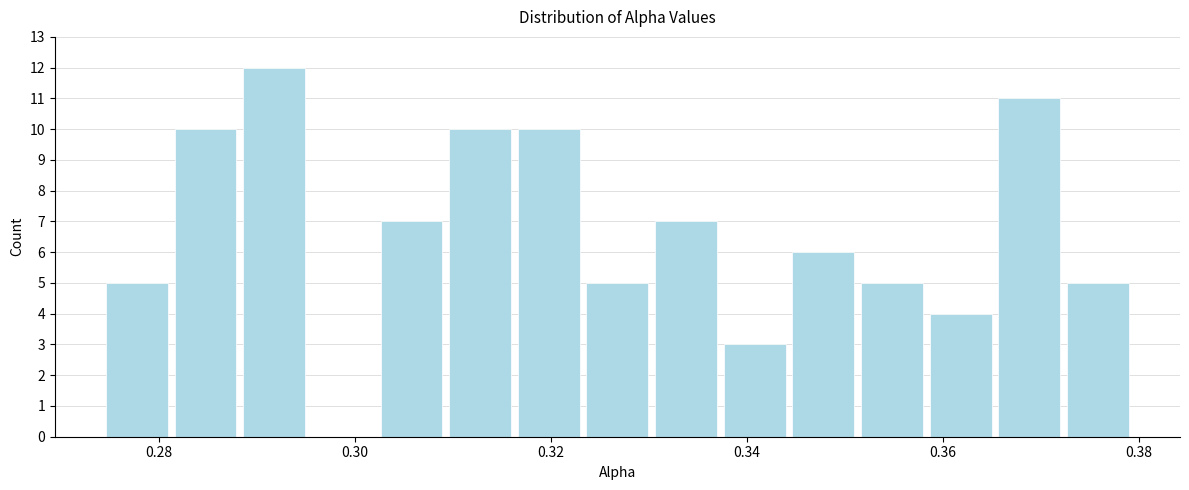

Read against the x-axis, roughly where is the centre of the tallest bar?

0.292